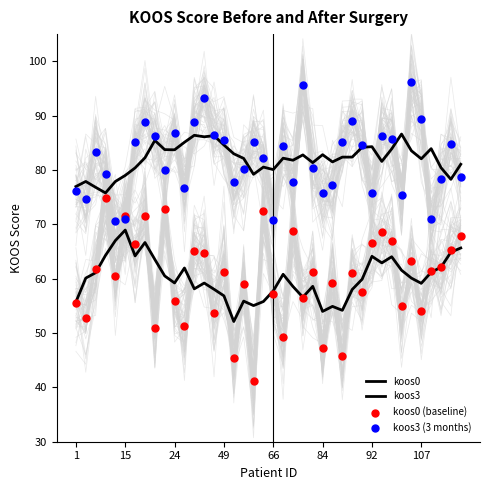

What are all the series names shown in the legend?

koos0, koos3, koos0 (baseline), koos3 (3 months)